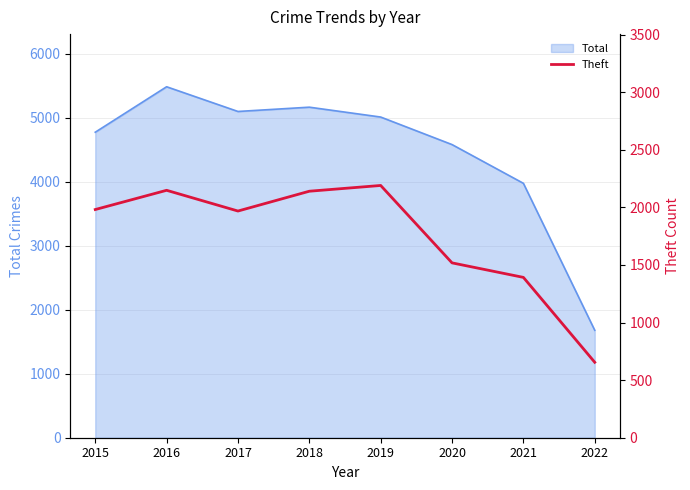

Is it true that Total equals 5008 at 2019?

True